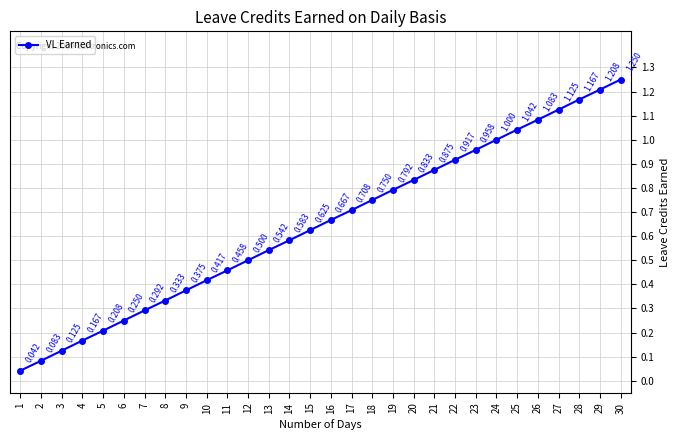

True or false: there are more than 2 points higher than both neighbors.

False